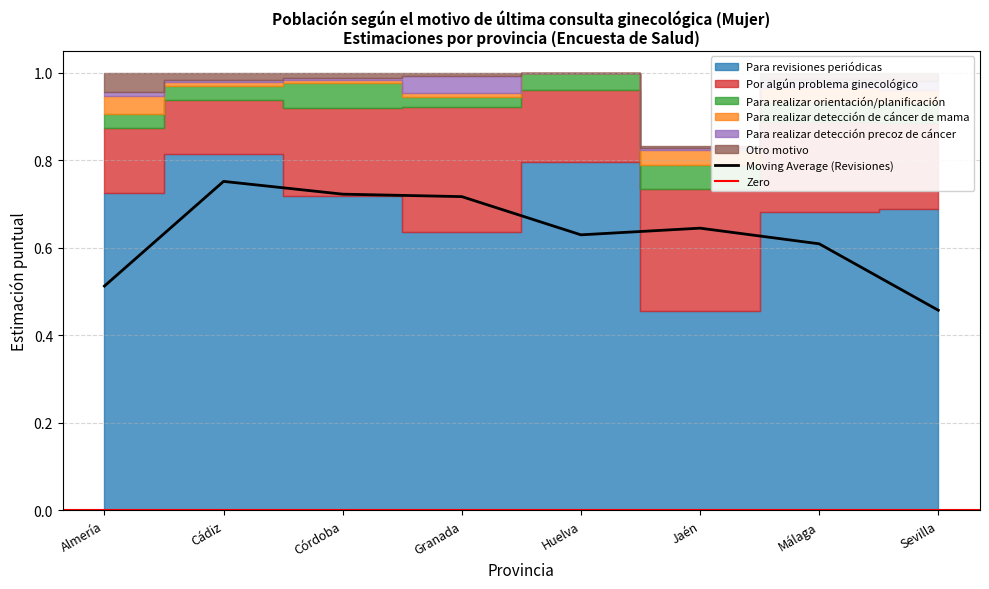

How many data points in Para realizar detección precoz de cáncer are above 0?

7